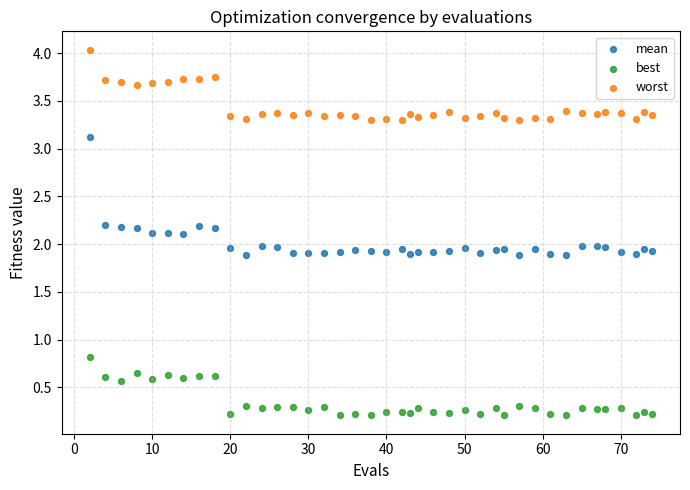

Which series has the largest Y range (max minus min)?

mean